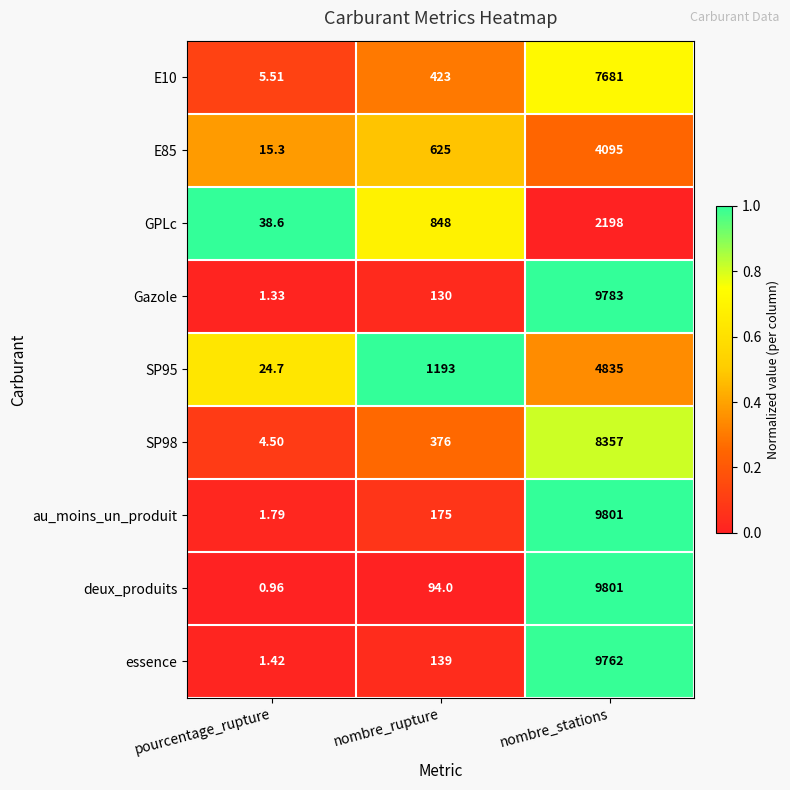

Where is essence nearest to the value 4881?

nombre_rupture